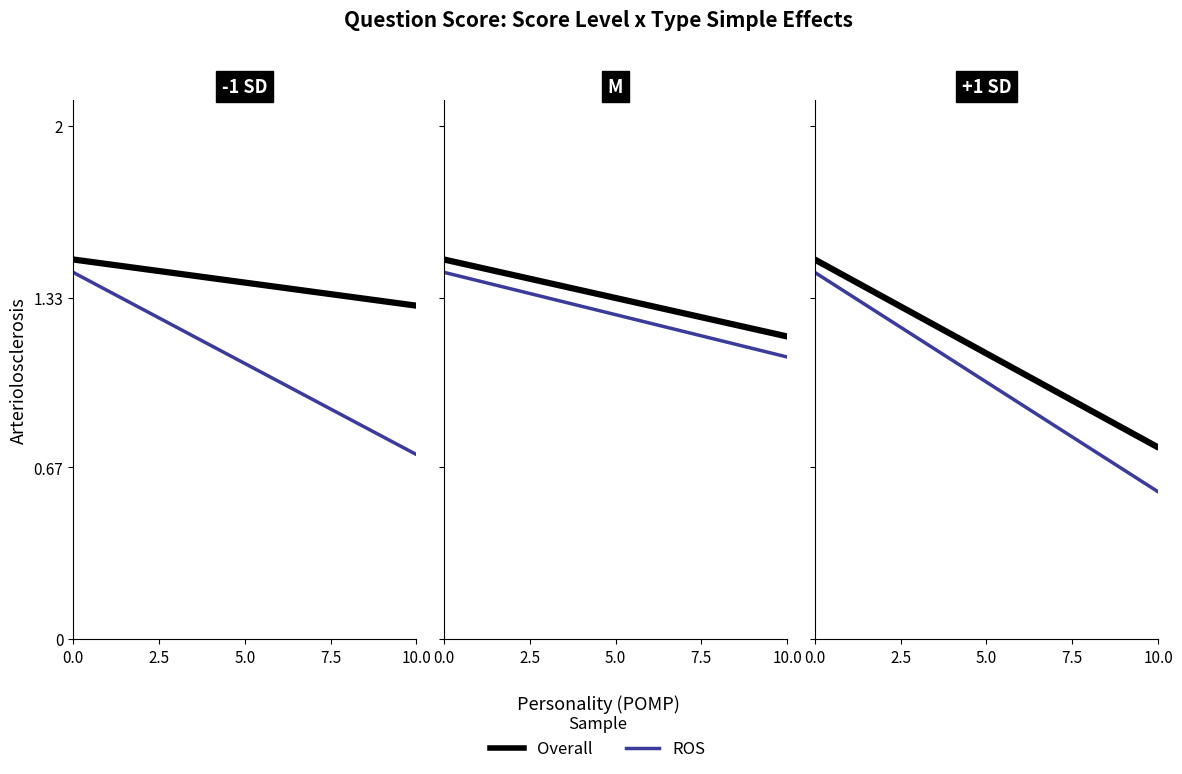

What are all the series names shown in the legend?

Overall, ROS